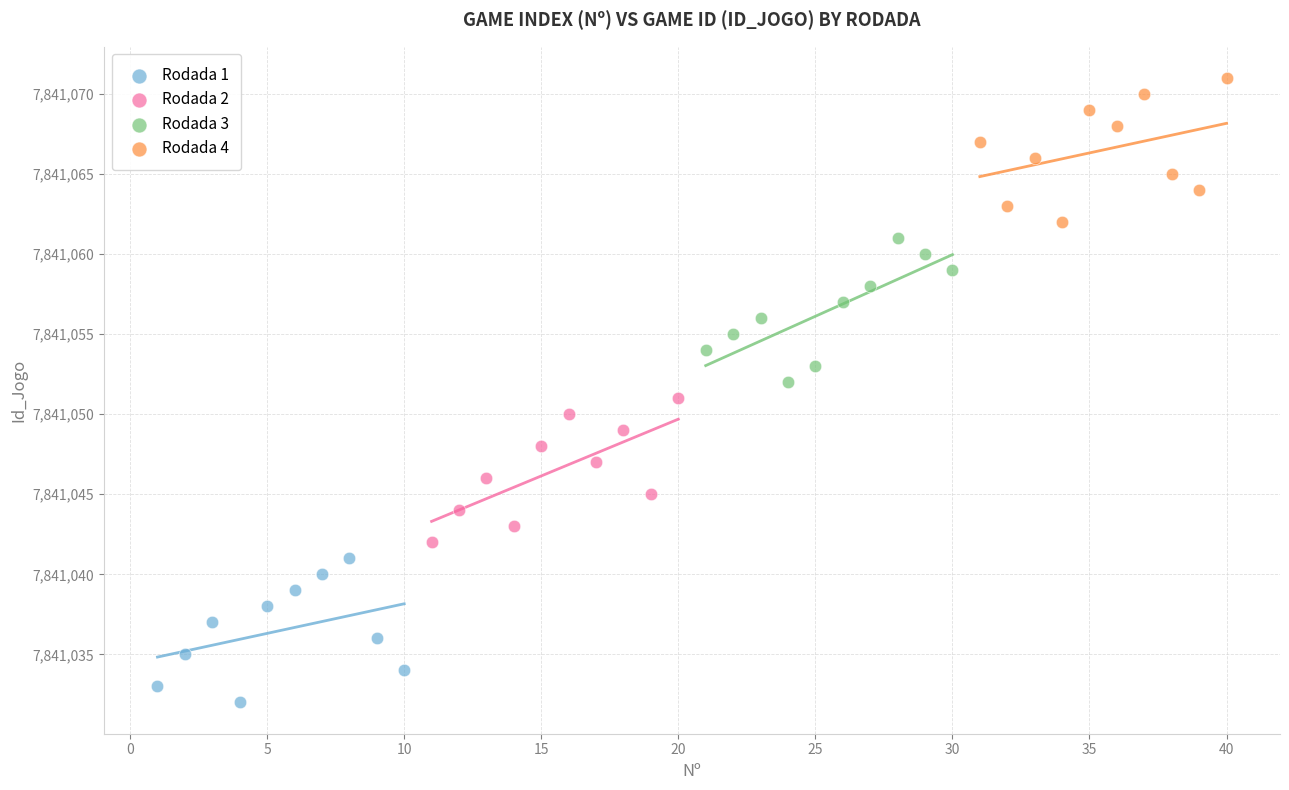

What are all the series names shown in the legend?

Rodada 1, Rodada 2, Rodada 3, Rodada 4